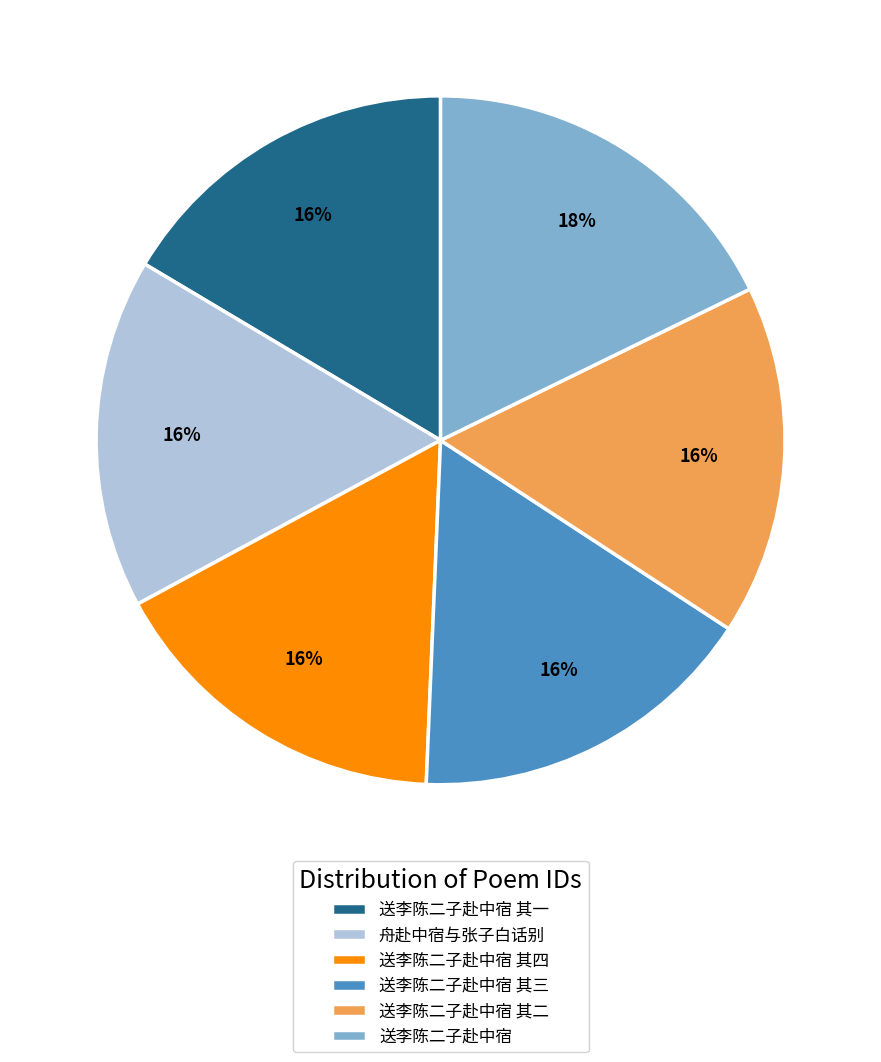

How many segments does this pie chart have?

6